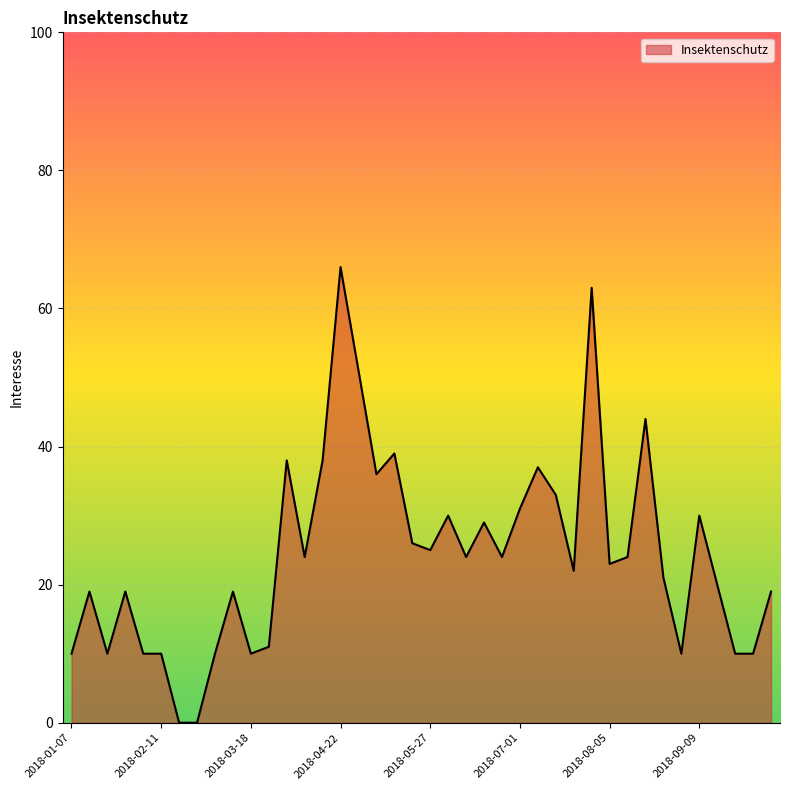

What is the difference between the maximum and minimum values?

66